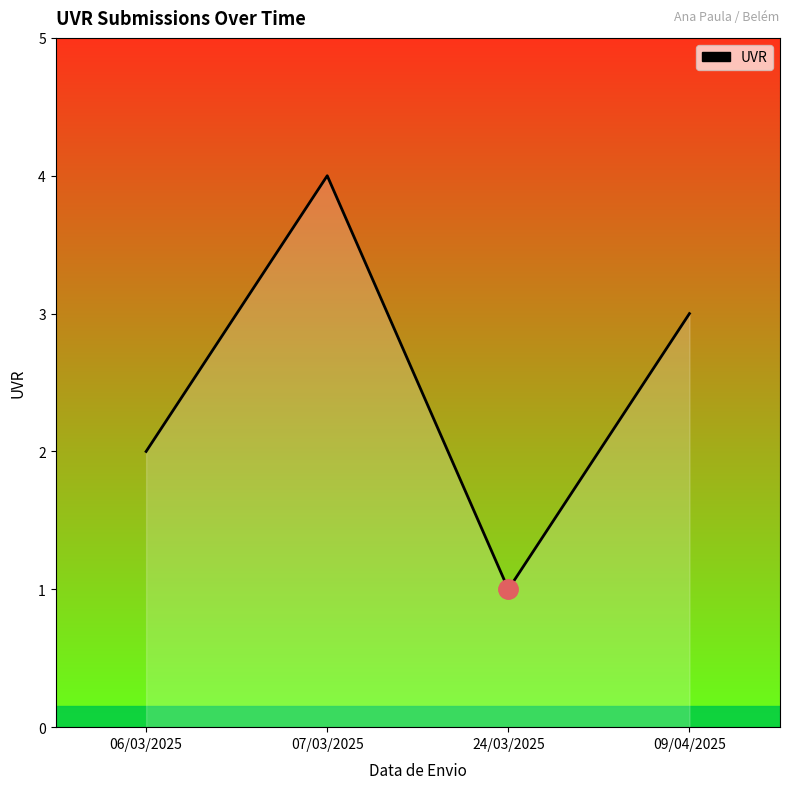

What is the sum of all values?

10